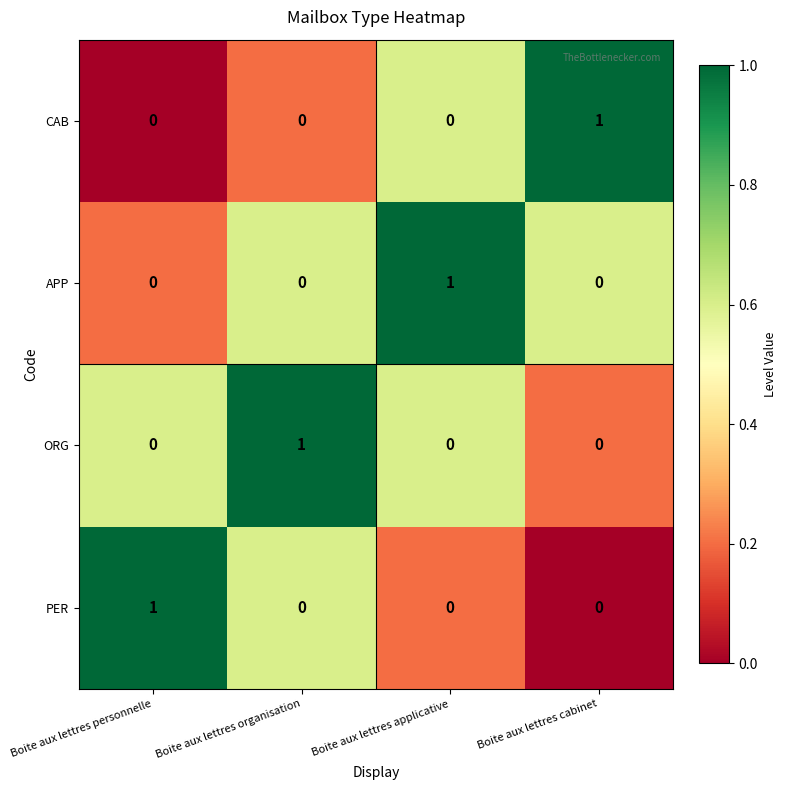

At which label does PER reach its peak?

Boite aux lettres personnelle